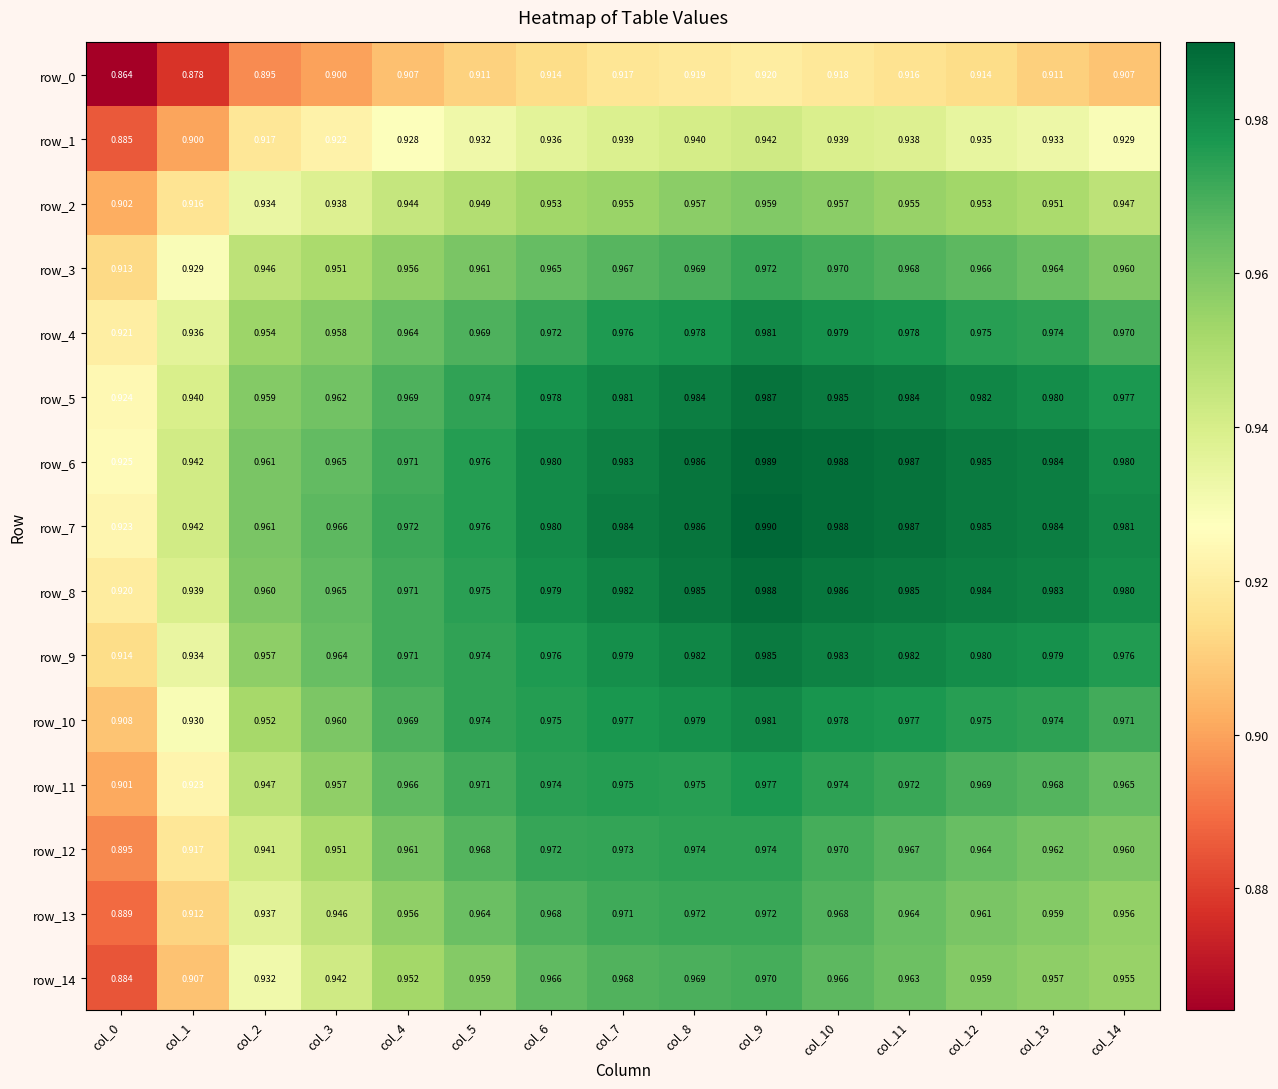

Which category has the highest value in the row_4 series?

col_9